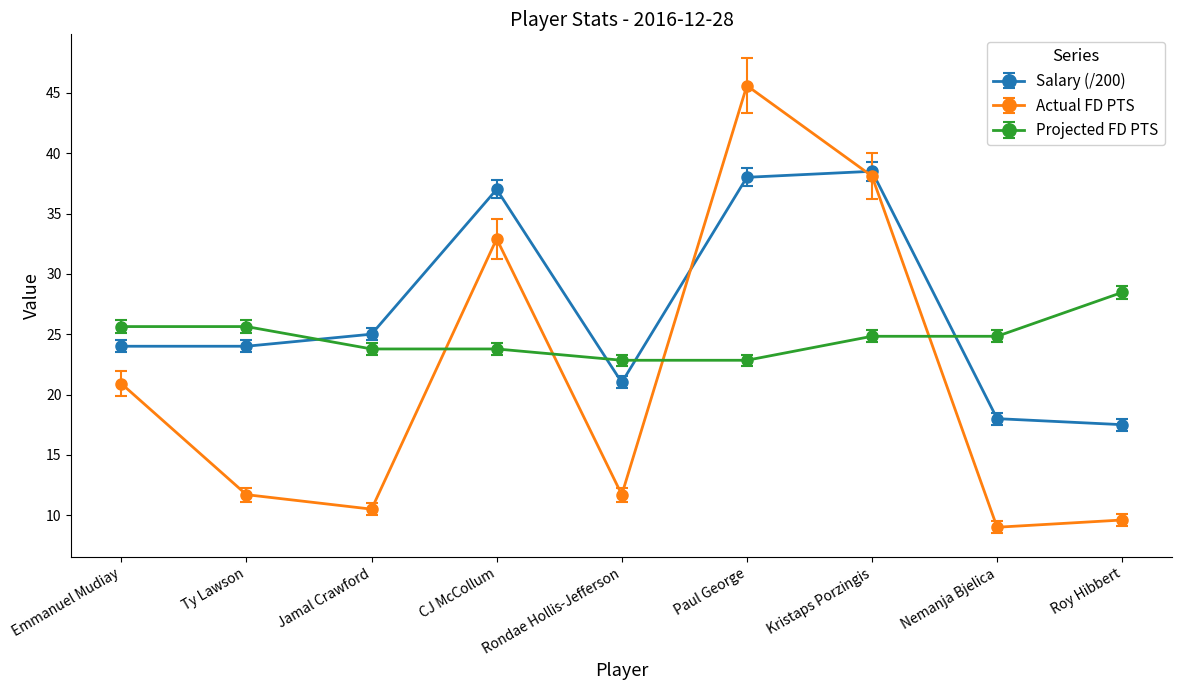

Which series has the largest range (max minus min)?

Actual FD PTS